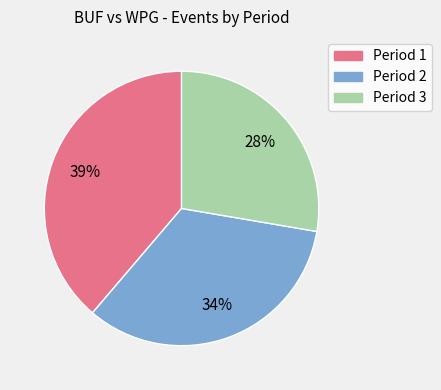

How many segments does this pie chart have?

3